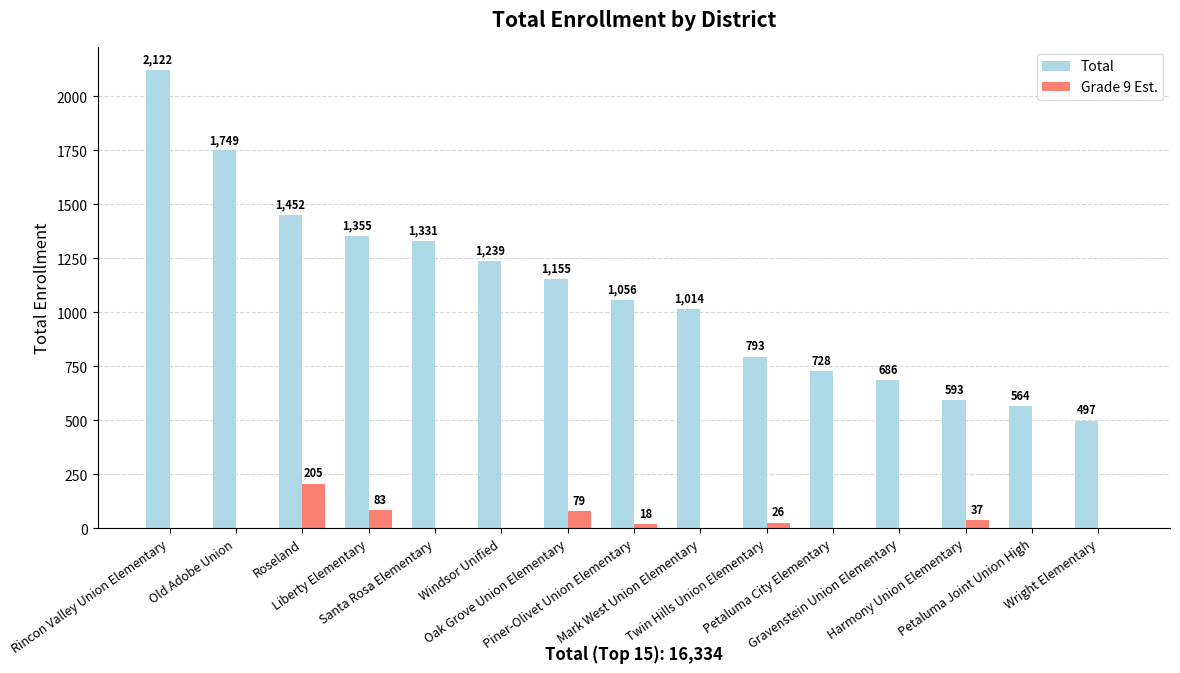

At which label is Total closest to 1309?

Santa Rosa Elementary